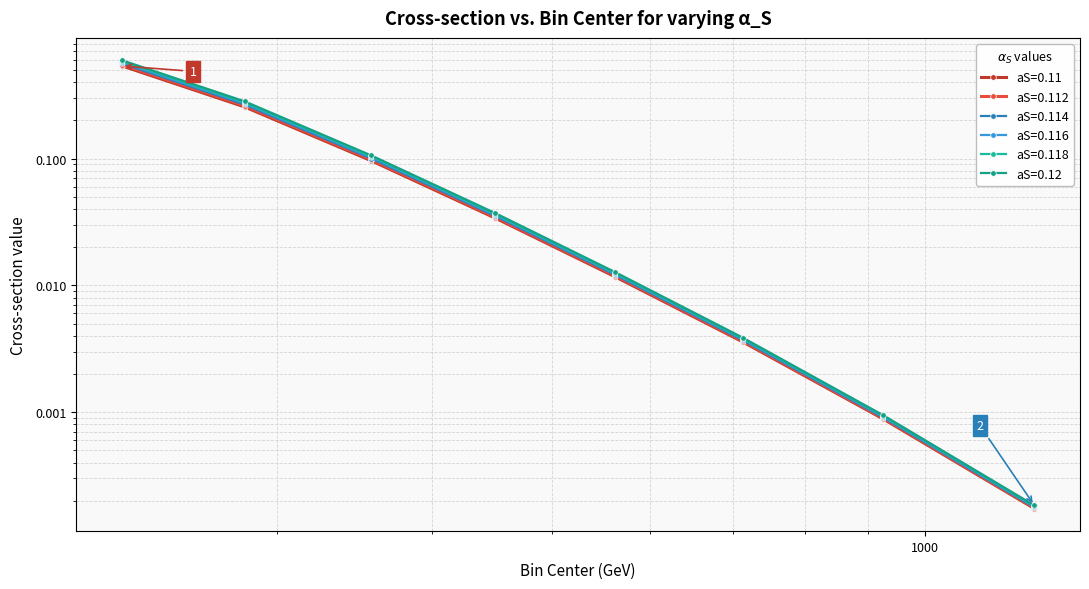

Which category has the highest value across all series?

225.0